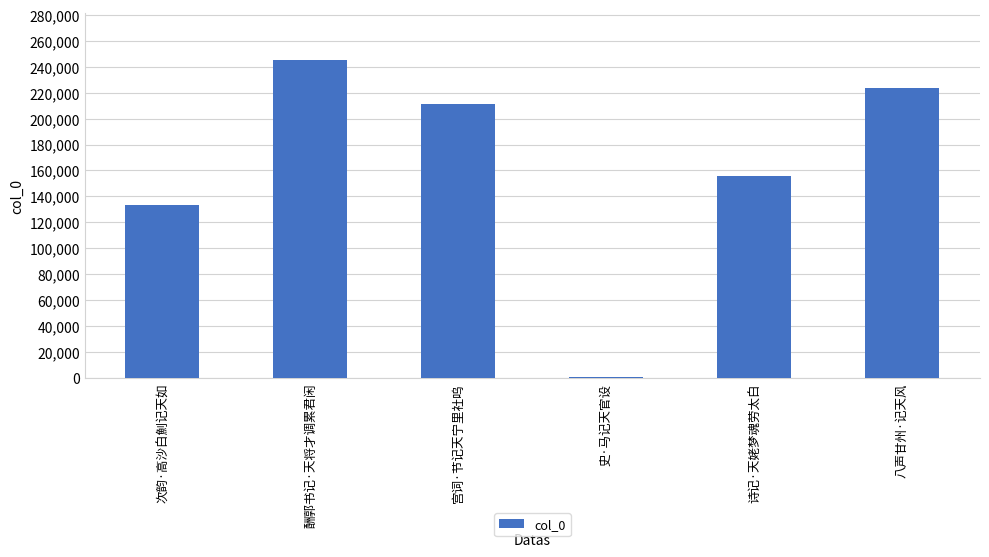

What is the difference between the maximum and minimum values?

243538